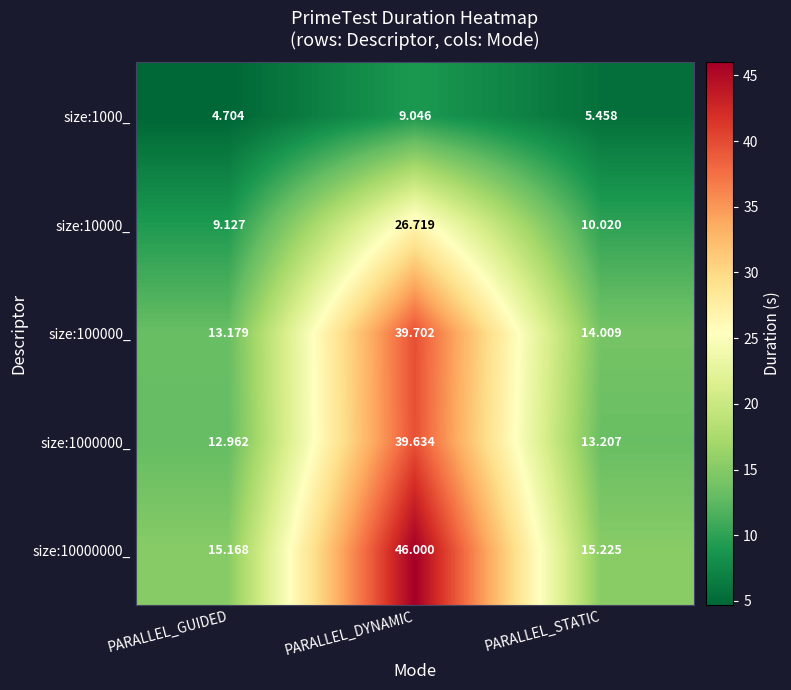

At which label does size:10000_ reach its minimum?

PARALLEL_GUIDED